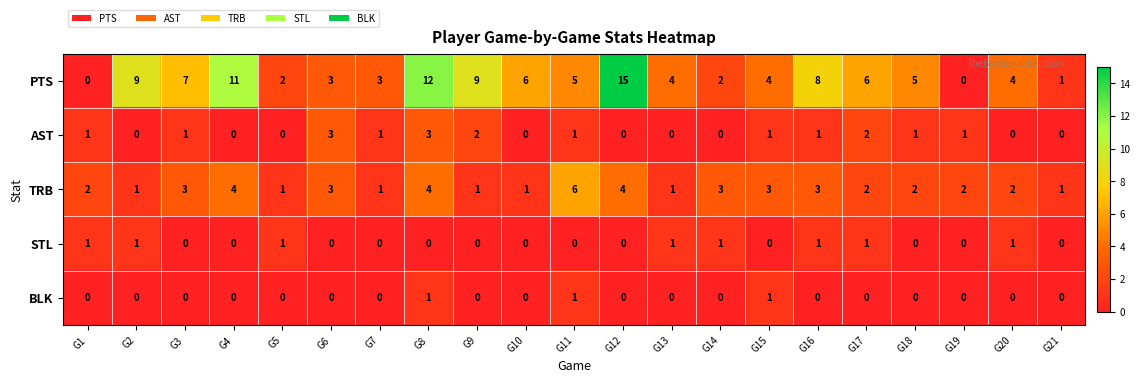

What value does the PTS series have at G7?

3